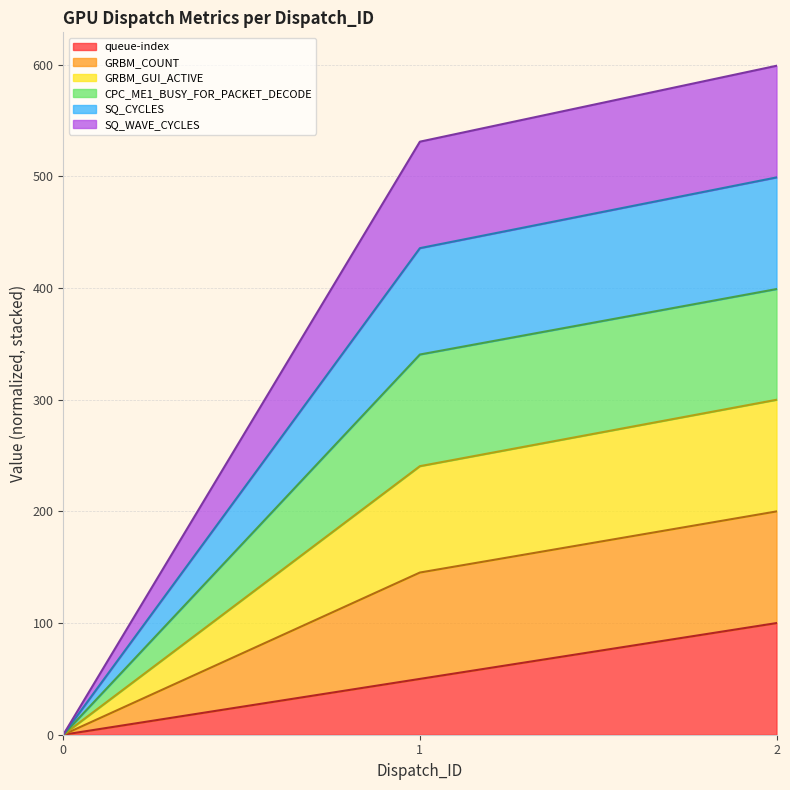

How many lines are shown in the chart?

6